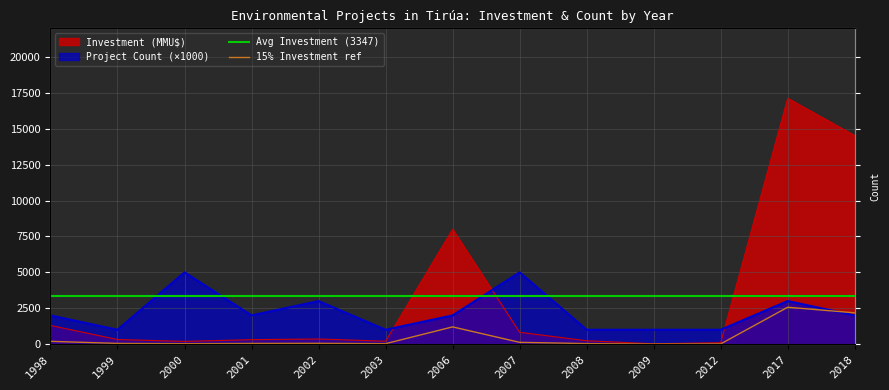

At which label does Investment (MMU$) reach its peak?

2017